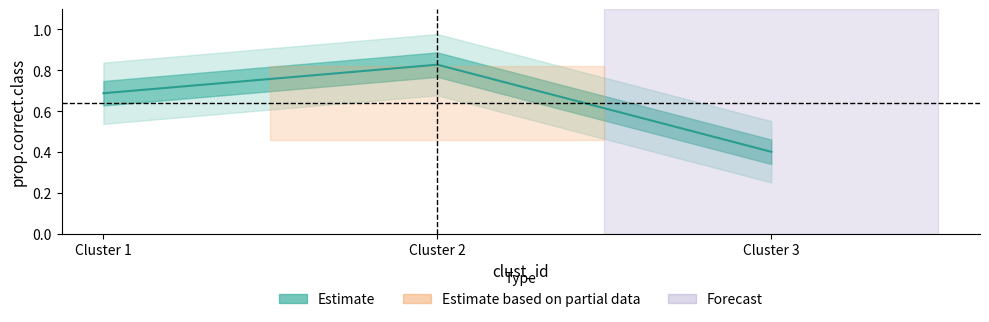

Reading left to right, transcribe all the data shown in this chart.

Cluster 1=0.7	Cluster 2=0.8	Cluster 3=0.4